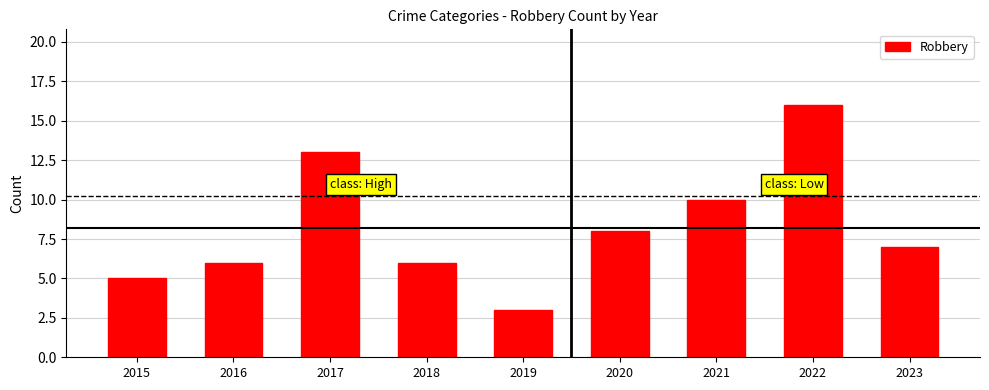

Which category has the lowest value across all series?

2019